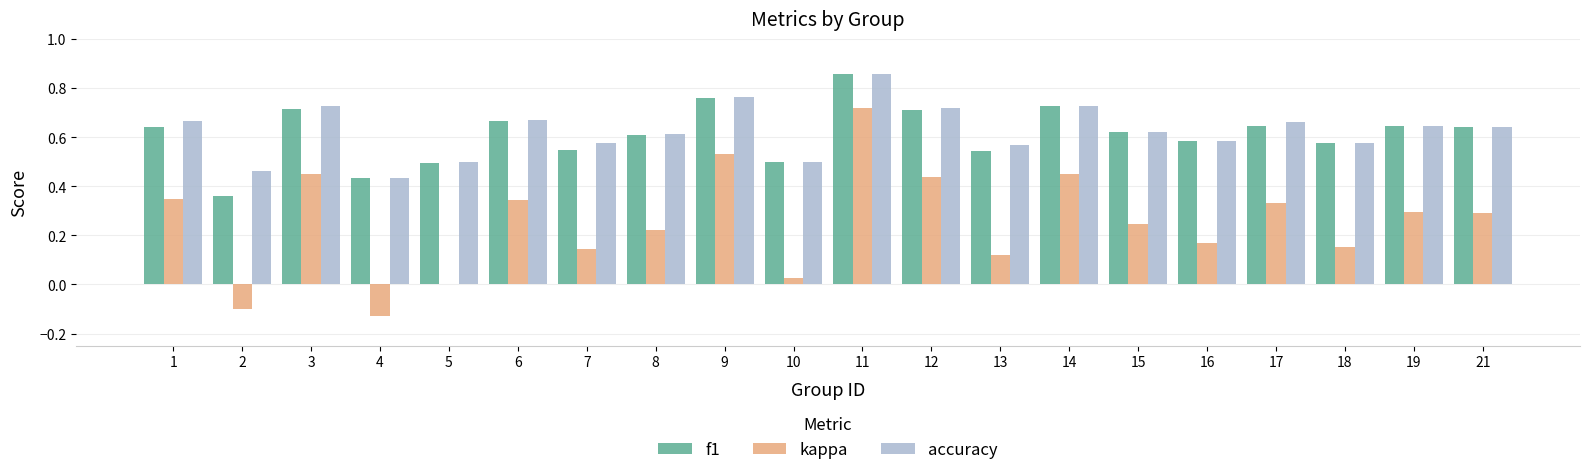

Where is accuracy nearest to the value 0?

4